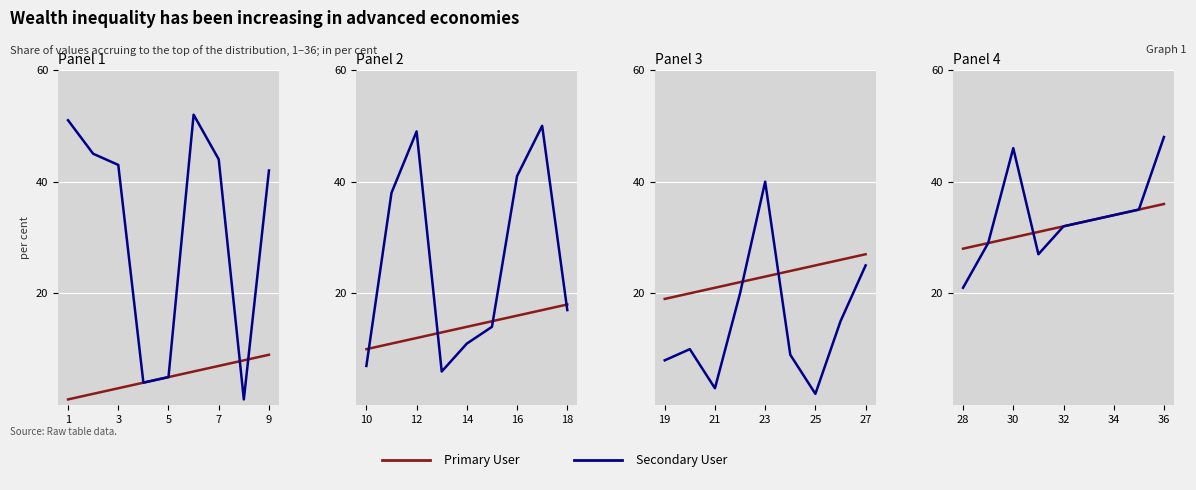

Where do Secondary User and Primary User first cross each other?

7 and 8